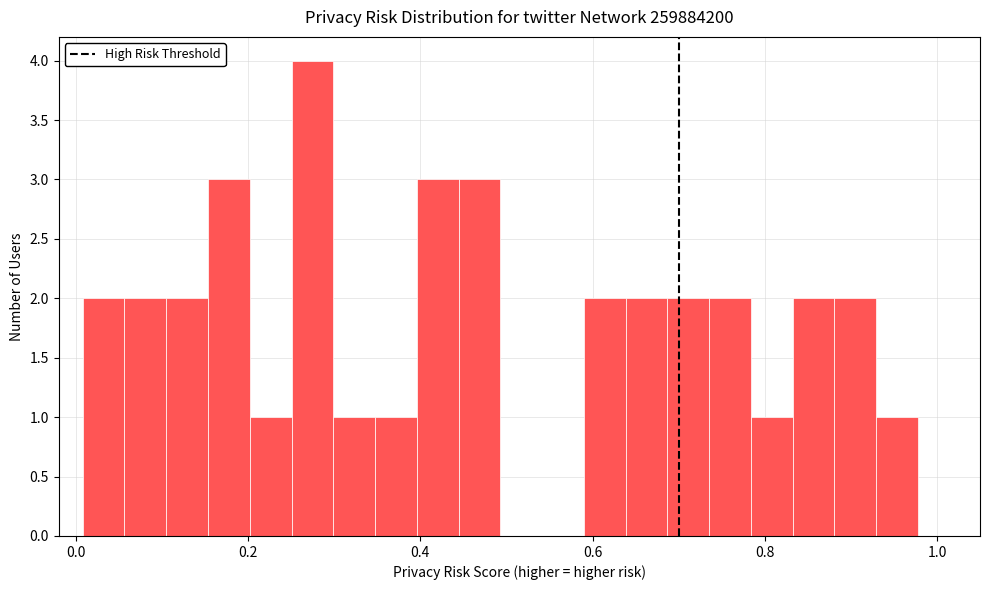

Around what value on the x-axis is the tallest bar? Give the approximate position of its centre, as read against the axis.

0.28